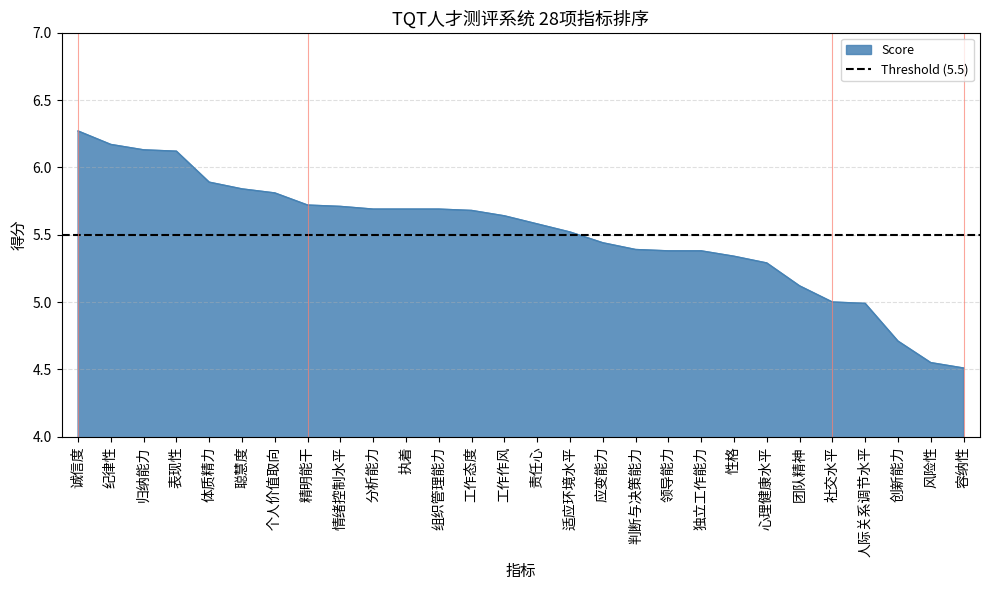

Which has a higher value, 体质精力 or 聪慧度?

体质精力